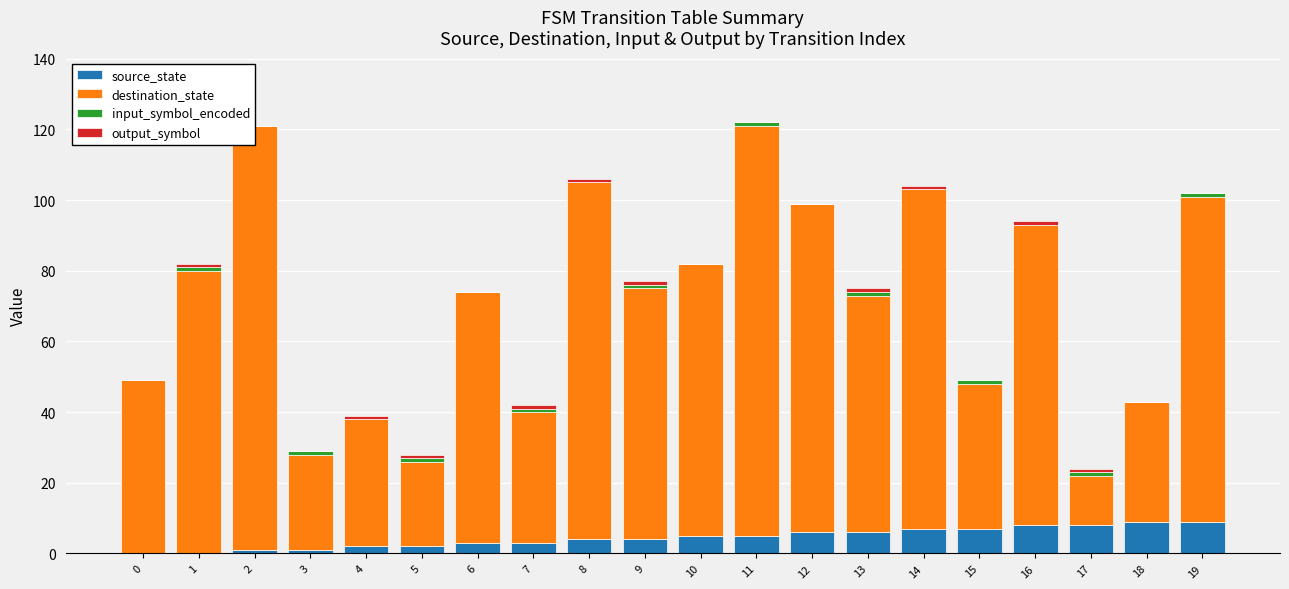

How many data points in input_symbol_encoded are less than 1?

10